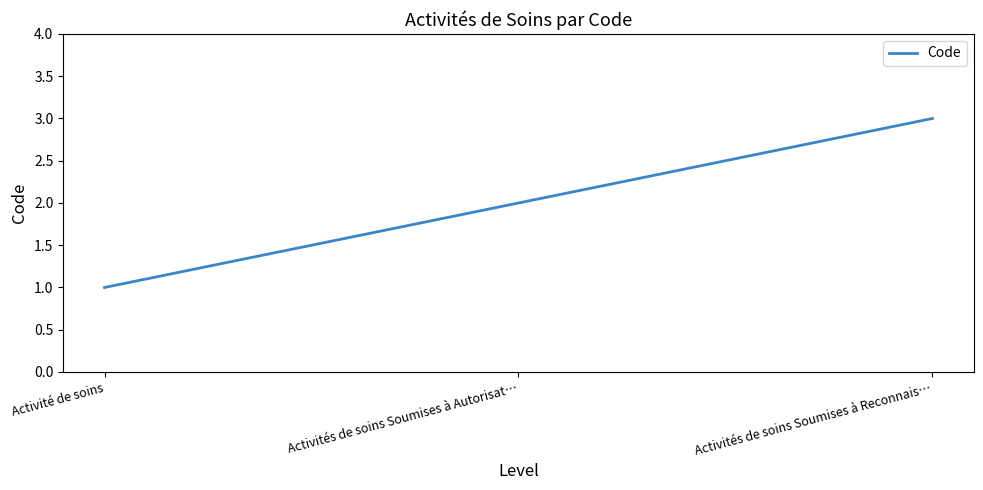

Reading left to right, list all the values displayed in this chart.

Activité de soins=1	Activités de soins Soumises à Autorisat…=2	Activités de soins Soumises à Reconnais…=3